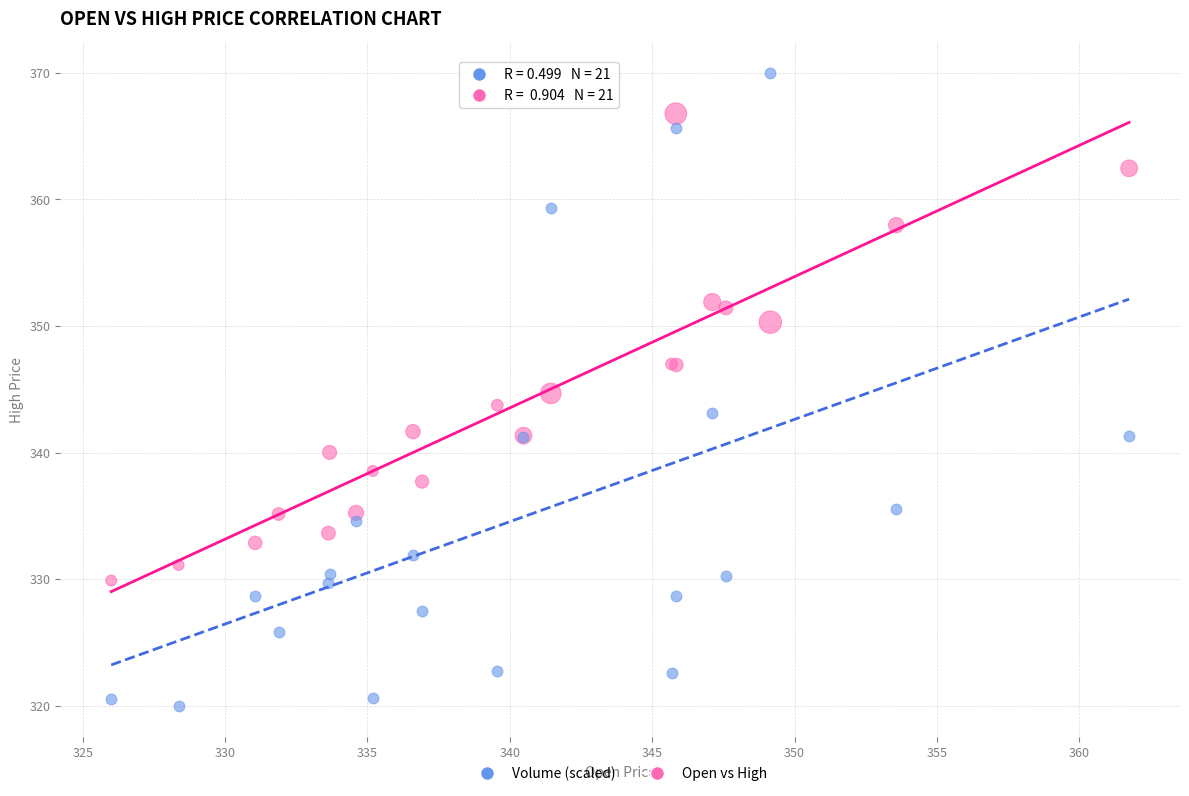

What are all the series names shown in the legend?

Volume (scaled), Open vs High